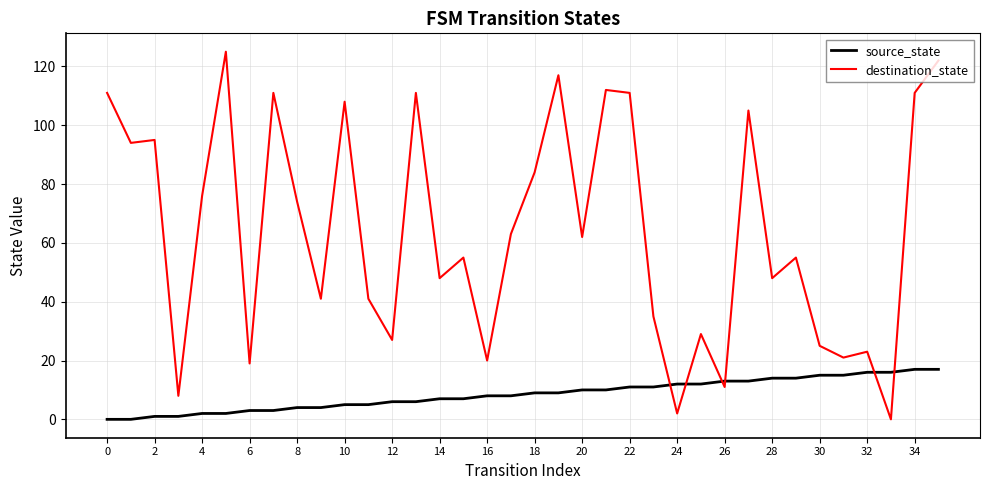

What is the difference between the maximum and minimum values in the source_state series?

17